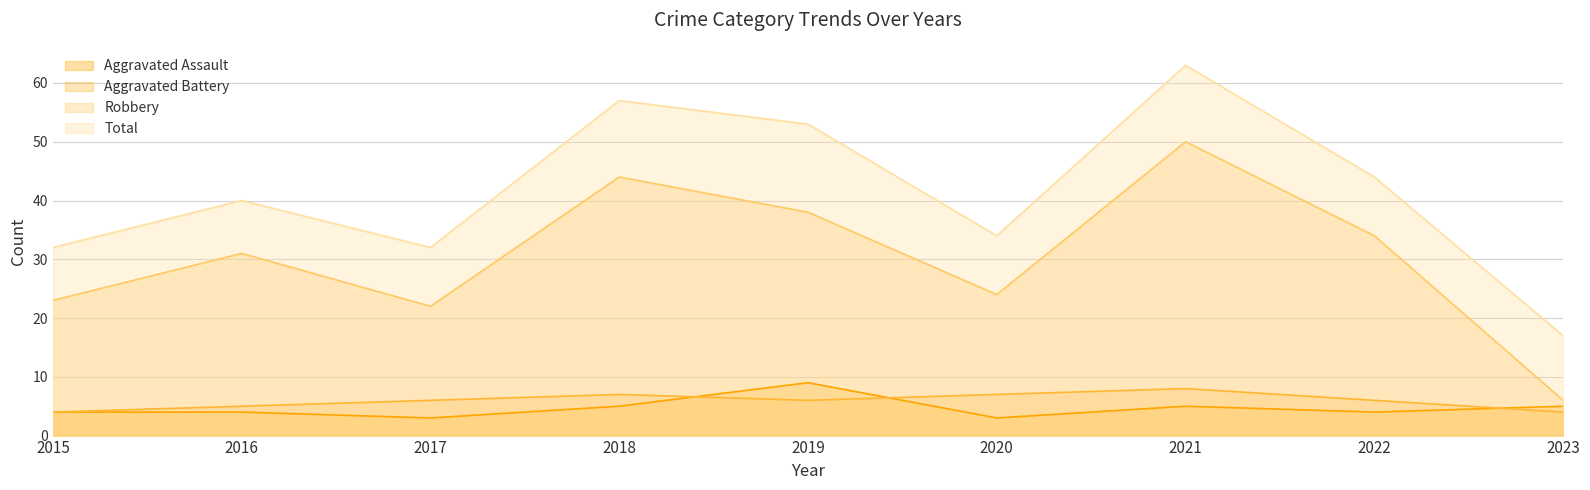

Which label corresponds to the smallest value in the chart?

2017